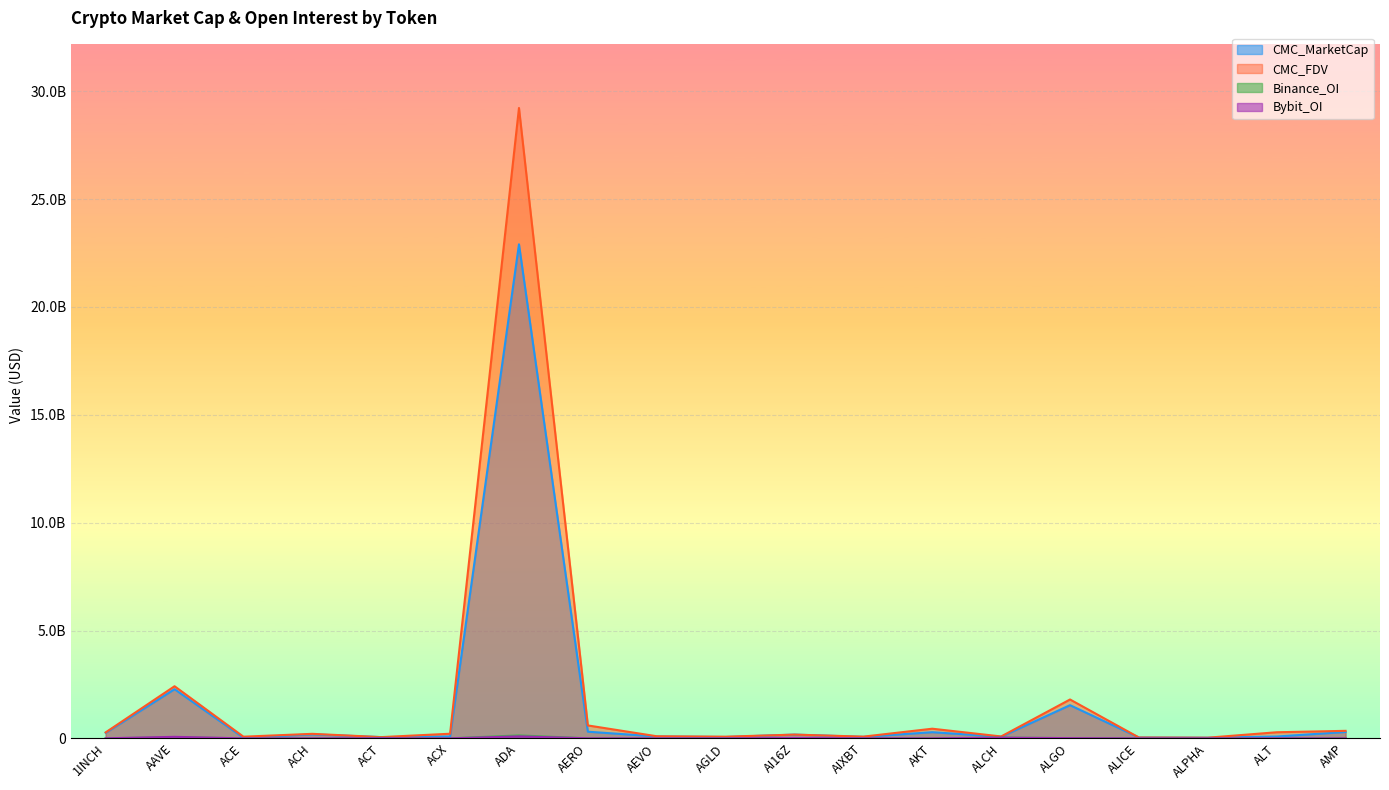

Between ACH and ALCH, which series saw the biggest shift?

CMC_FDV